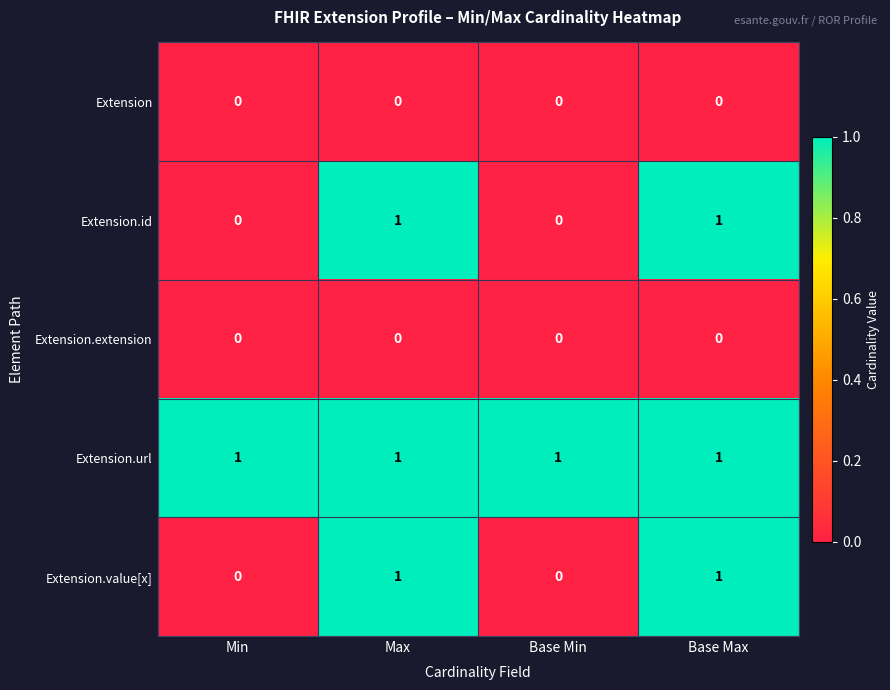

Which series has the largest total across all categories?

Extension.url